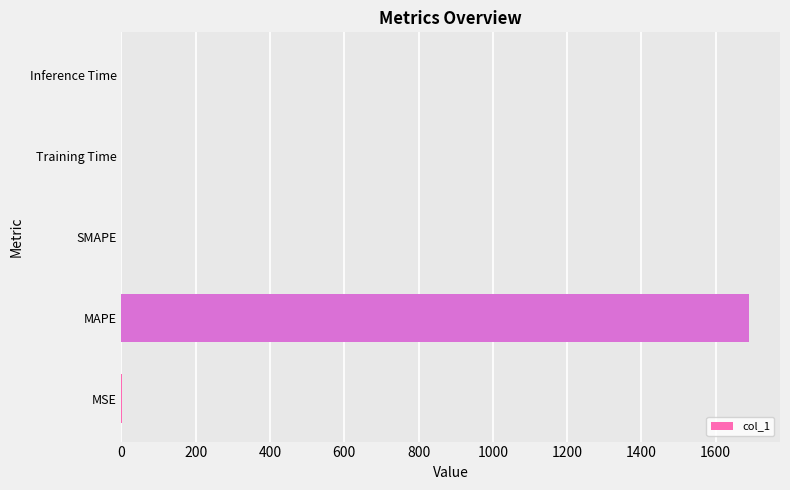

The chart shows a value of 1144.2 at MAPE. True or false?

False